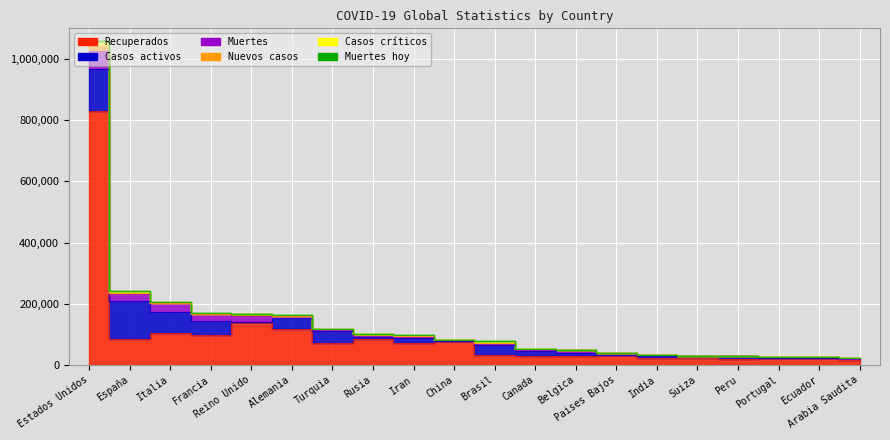

Rank the series at Italia from lowest to highest value.

Muertes hoy, Casos críticos, Nuevos casos, Muertes, Casos activos, Recuperados